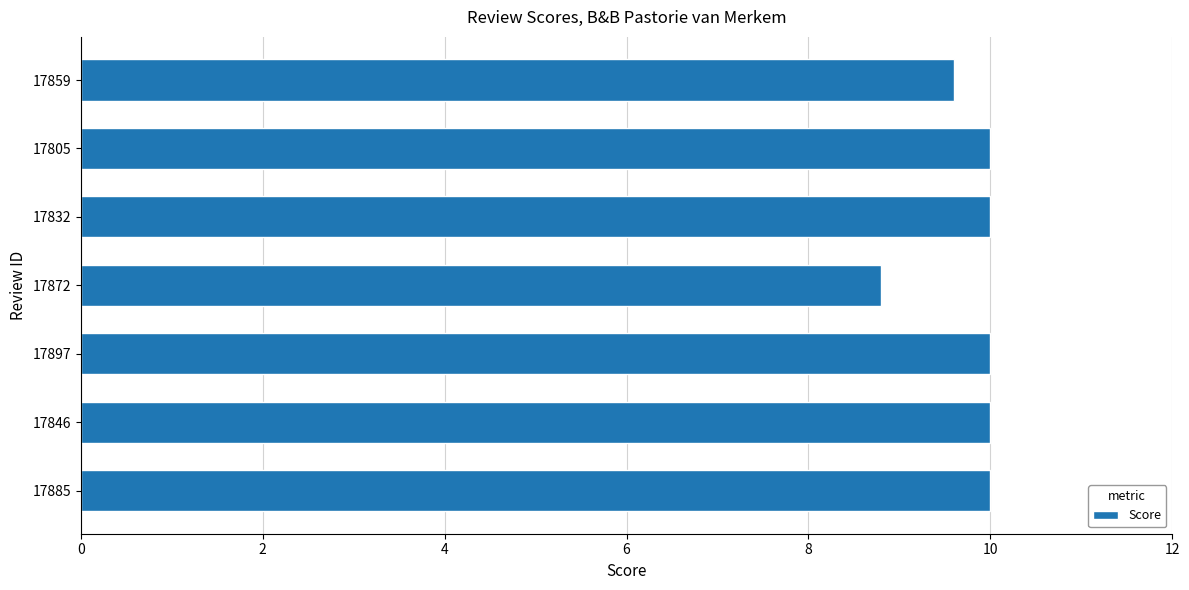

Reading bottom to top, transcribe all the data shown in this chart.

10.0	10.0	10.0	8.8	10.0	10.0	9.6